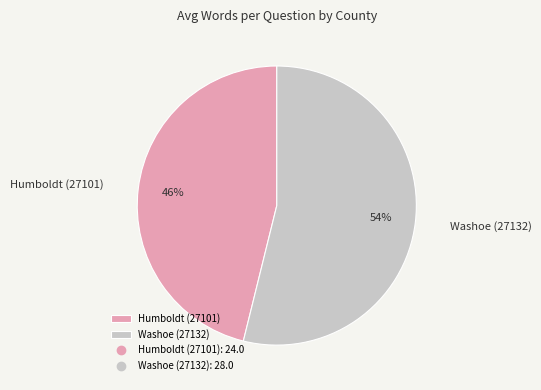

Which category has the smallest portion of the pie?

Humboldt (27101)